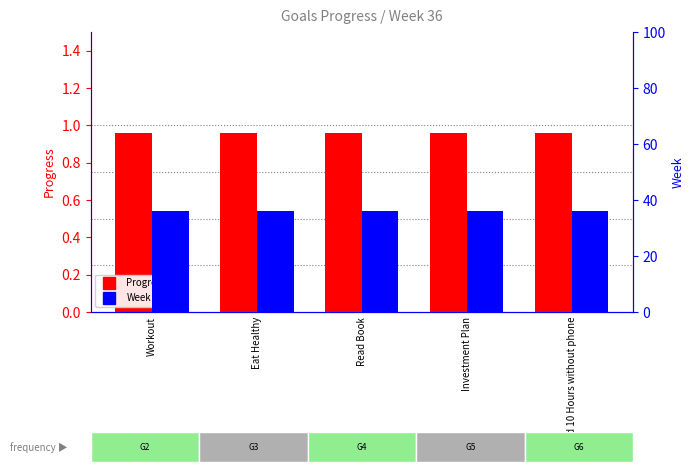

Which series changed the most between Eat Healthy and Investment Plan?

Progress